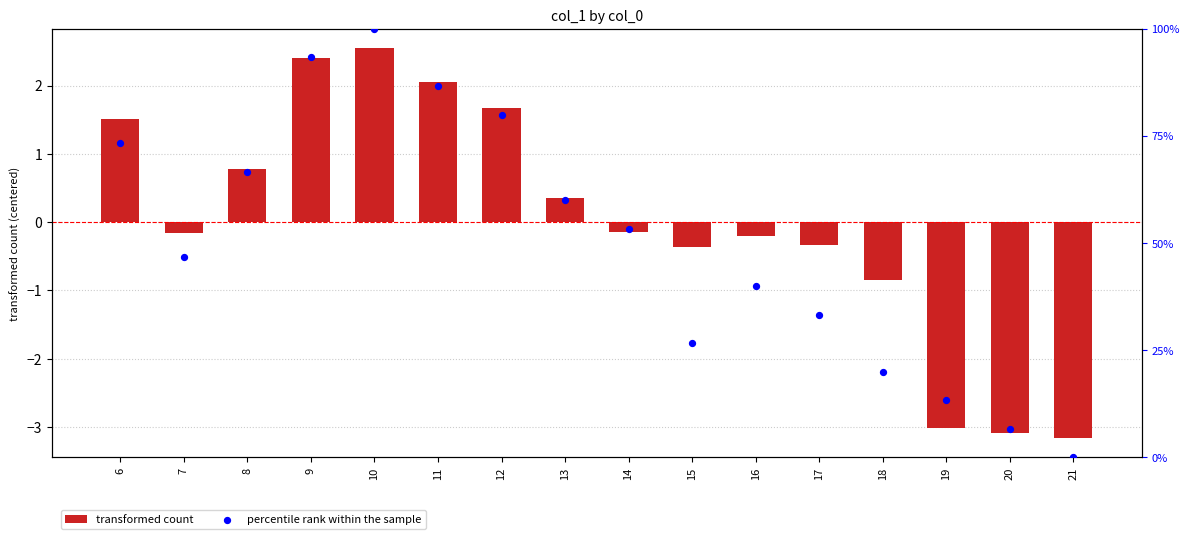

Which series has the largest total across all categories?

percentile rank within the sample